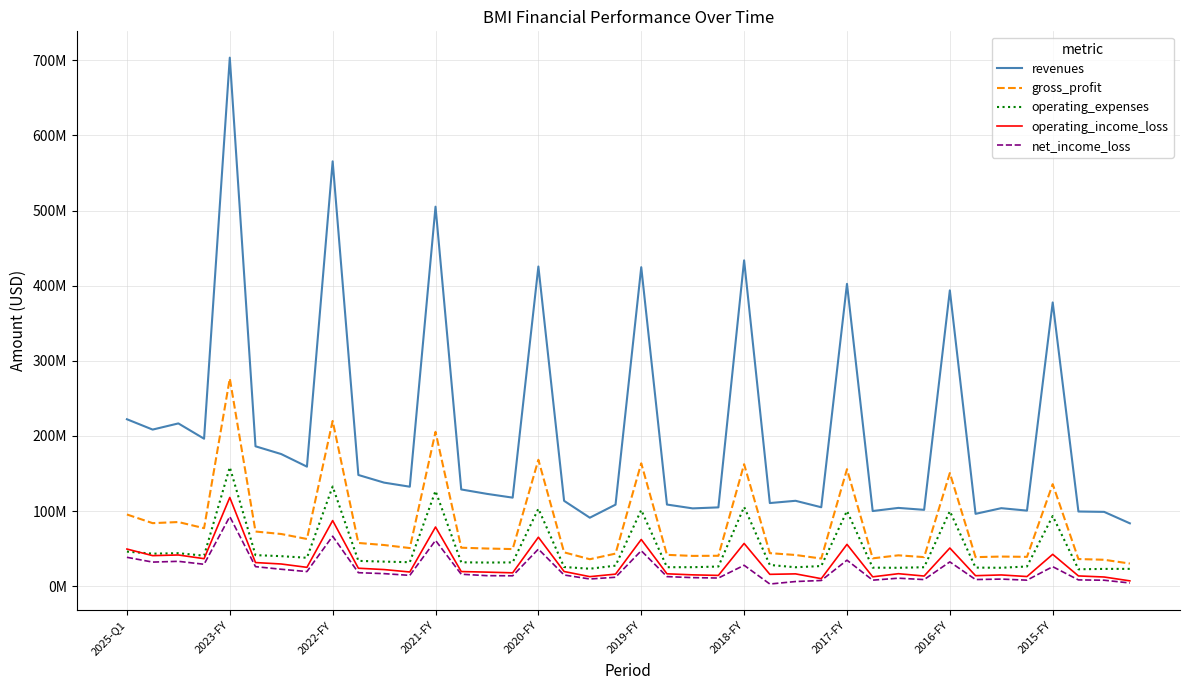

At which label is operating_expenses closest to 90433000?

2015-FY